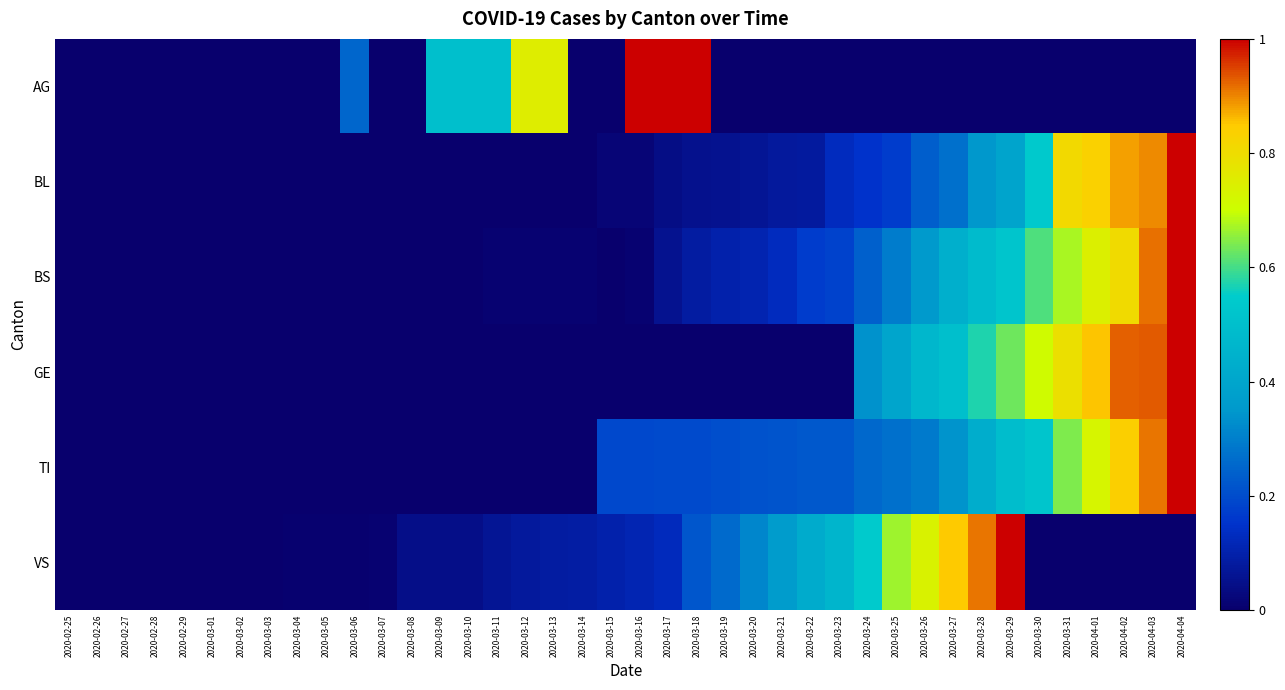

Reading right to left, extract all data points from this chart.

AG: 2020-04-04=0.0	2020-04-03=0.0	2020-04-02=0.0	2020-04-01=0.0	2020-03-31=0.0	2020-03-30=0.0	2020-03-29=0.0	2020-03-28=0.0	2020-03-27=0.0	2020-03-26=0.0	2020-03-25=0.0	2020-03-24=0.0	2020-03-23=0.0	2020-03-22=0.0	2020-03-21=0.0	2020-03-20=0.0	2020-03-19=0.0	2020-03-18=1.0	2020-03-17=1.0	2020-03-16=1.0	2020-03-15=0.0	2020-03-14=0.0	2020-03-13=0.8	2020-03-12=0.8	2020-03-11=0.5	2020-03-10=0.5	2020-03-09=0.5	2020-03-08=0.0	2020-03-07=0.0	2020-03-06=0.2	2020-03-05=0.0	2020-03-04=0.0	2020-03-03=0.0	2020-03-02=0.0	2020-03-01=0.0	2020-02-29=0.0	2020-02-28=0.0	2020-02-27=0.0	2020-02-26=0.0	2020-02-25=0.0
BL: 2020-04-04=1.0	2020-04-03=0.9	2020-04-02=0.9	2020-04-01=0.8	2020-03-31=0.8	2020-03-30=0.5	2020-03-29=0.4	2020-03-28=0.3	2020-03-27=0.3	2020-03-26=0.2	2020-03-25=0.2	2020-03-24=0.1	2020-03-23=0.1	2020-03-22=0.1	2020-03-21=0.1	2020-03-20=0.1	2020-03-19=0.1	2020-03-18=0.1	2020-03-17=0.0	2020-03-16=0.0	2020-03-15=0.0	2020-03-14=0.0	2020-03-13=0.0	2020-03-12=0.0	2020-03-11=0.0	2020-03-10=0.0	2020-03-09=0.0	2020-03-08=0.0	2020-03-07=0.0	2020-03-06=0.0	2020-03-05=0.0	2020-03-04=0.0	2020-03-03=0.0	2020-03-02=0.0	2020-03-01=0.0	2020-02-29=0.0	2020-02-28=0.0	2020-02-27=0.0	2020-02-26=0.0	2020-02-25=0.0
BS: 2020-04-04=1.0	2020-04-03=0.9	2020-04-02=0.8	2020-04-01=0.7	2020-03-31=0.7	2020-03-30=0.6	2020-03-29=0.5	2020-03-28=0.5	2020-03-27=0.4	2020-03-26=0.4	2020-03-25=0.3	2020-03-24=0.2	2020-03-23=0.2	2020-03-22=0.2	2020-03-21=0.1	2020-03-20=0.1	2020-03-19=0.1	2020-03-18=0.1	2020-03-17=0.1	2020-03-16=0.0	2020-03-15=0.0	2020-03-14=0.0	2020-03-13=0.0	2020-03-12=0.0	2020-03-11=0.0	2020-03-10=0.0	2020-03-09=0.0	2020-03-08=0.0	2020-03-07=0.0	2020-03-06=0.0	2020-03-05=0.0	2020-03-04=0.0	2020-03-03=0.0	2020-03-02=0.0	2020-03-01=0.0	2020-02-29=0.0	2020-02-28=0.0	2020-02-27=0.0	2020-02-26=0.0	2020-02-25=0.0
GE: 2020-04-04=1.0	2020-04-03=0.9	2020-04-02=0.9	2020-04-01=0.9	2020-03-31=0.8	2020-03-30=0.7	2020-03-29=0.6	2020-03-28=0.6	2020-03-27=0.5	2020-03-26=0.5	2020-03-25=0.4	2020-03-24=0.3	2020-03-23=0.0	2020-03-22=0.0	2020-03-21=0.0	2020-03-20=0.0	2020-03-19=0.0	2020-03-18=0.0	2020-03-17=0.0	2020-03-16=0.0	2020-03-15=0.0	2020-03-14=0.0	2020-03-13=0.0	2020-03-12=0.0	2020-03-11=0.0	2020-03-10=0.0	2020-03-09=0.0	2020-03-08=0.0	2020-03-07=0.0	2020-03-06=0.0	2020-03-05=0.0	2020-03-04=0.0	2020-03-03=0.0	2020-03-02=0.0	2020-03-01=0.0	2020-02-29=0.0	2020-02-28=0.0	2020-02-27=0.0	2020-02-26=0.0	2020-02-25=0.0
TI: 2020-04-04=1.0	2020-04-03=0.9	2020-04-02=0.8	2020-04-01=0.7	2020-03-31=0.6	2020-03-30=0.5	2020-03-29=0.5	2020-03-28=0.4	2020-03-27=0.3	2020-03-26=0.3	2020-03-25=0.3	2020-03-24=0.3	2020-03-23=0.2	2020-03-22=0.2	2020-03-21=0.2	2020-03-20=0.2	2020-03-19=0.2	2020-03-18=0.2	2020-03-17=0.2	2020-03-16=0.2	2020-03-15=0.2	2020-03-14=0.0	2020-03-13=0.0	2020-03-12=0.0	2020-03-11=0.0	2020-03-10=0.0	2020-03-09=0.0	2020-03-08=0.0	2020-03-07=0.0	2020-03-06=0.0	2020-03-05=0.0	2020-03-04=0.0	2020-03-03=0.0	2020-03-02=0.0	2020-03-01=0.0	2020-02-29=0.0	2020-02-28=0.0	2020-02-27=0.0	2020-02-26=0.0	2020-02-25=0.0
VS: 2020-04-04=0.0	2020-04-03=0.0	2020-04-02=0.0	2020-04-01=0.0	2020-03-31=0.0	2020-03-30=0.0	2020-03-29=1.0	2020-03-28=0.9	2020-03-27=0.8	2020-03-26=0.7	2020-03-25=0.7	2020-03-24=0.5	2020-03-23=0.5	2020-03-22=0.4	2020-03-21=0.4	2020-03-20=0.3	2020-03-19=0.3	2020-03-18=0.2	2020-03-17=0.1	2020-03-16=0.1	2020-03-15=0.1	2020-03-14=0.1	2020-03-13=0.1	2020-03-12=0.1	2020-03-11=0.1	2020-03-10=0.0	2020-03-09=0.0	2020-03-08=0.0	2020-03-07=0.0	2020-03-06=0.0	2020-03-05=0.0	2020-03-04=0.0	2020-03-03=0.0	2020-03-02=0.0	2020-03-01=0.0	2020-02-29=0.0	2020-02-28=0.0	2020-02-27=0.0	2020-02-26=0.0	2020-02-25=0.0